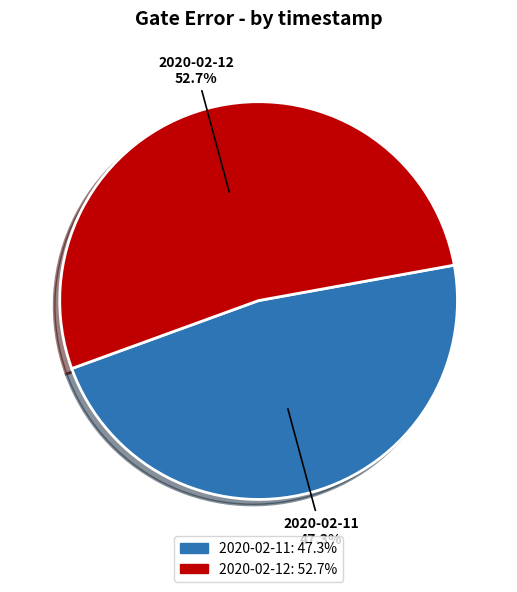

Which slice is the smallest?

2020-02-11